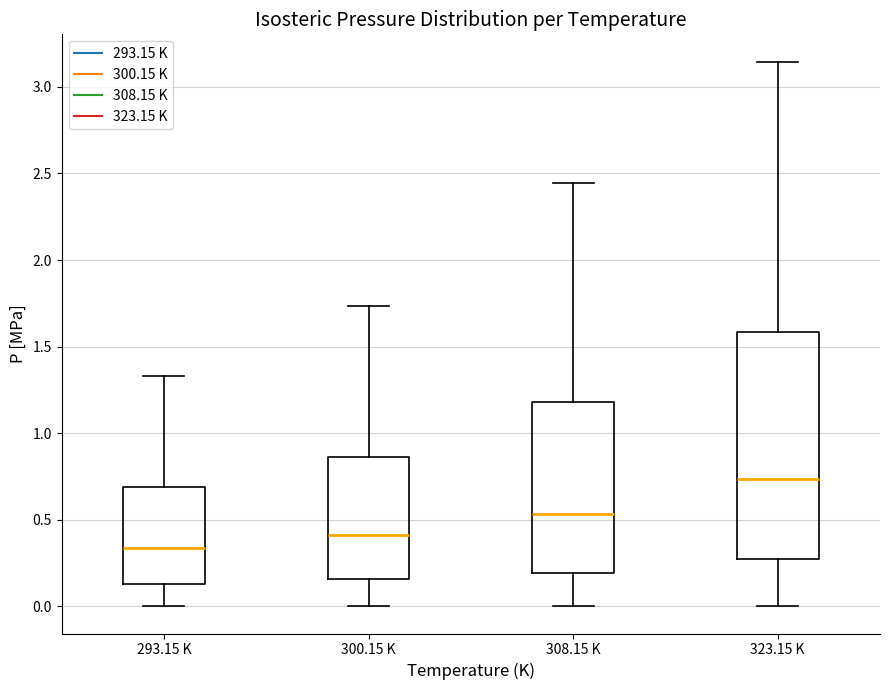

Which box has the lowest median line?

293.15 K